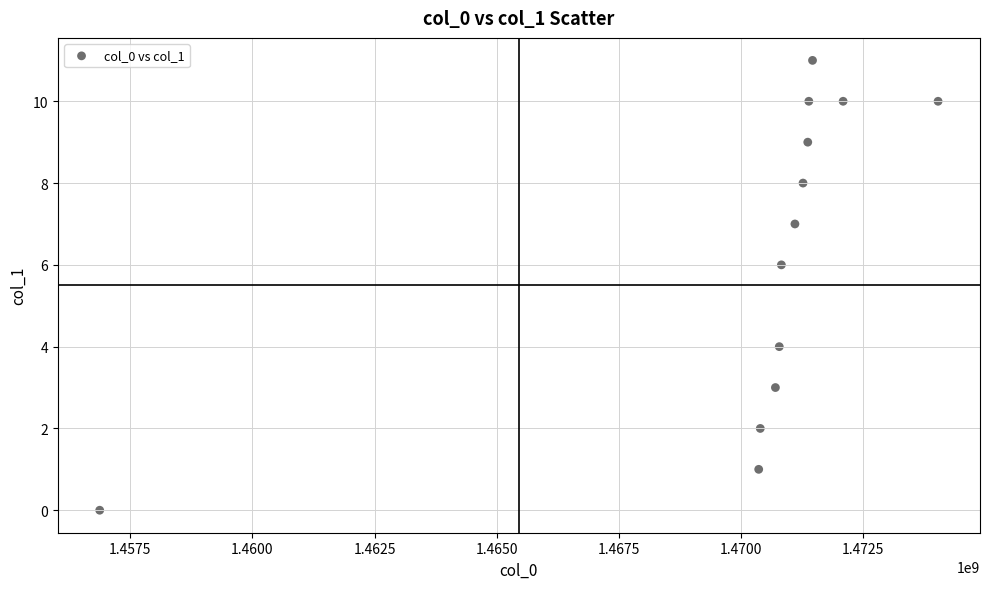

What is the range of Y values (max minus min)?

11